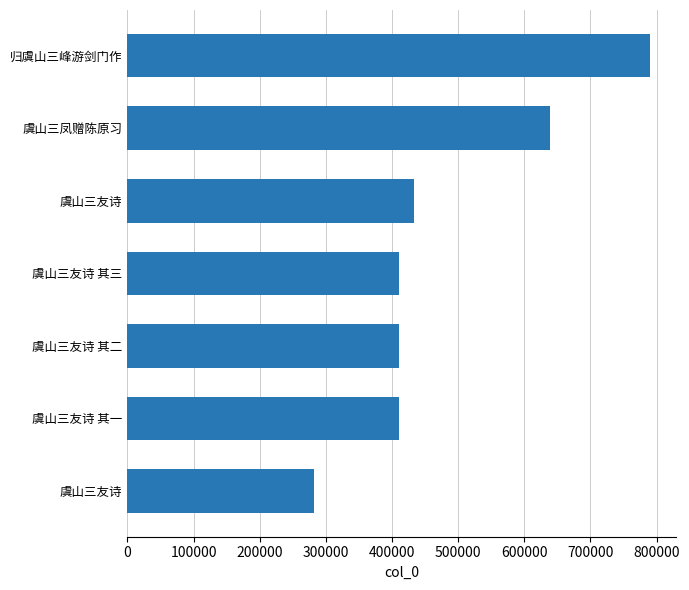

At which category does the chart reach its peak across all series?

归虞山三峰游剑门作